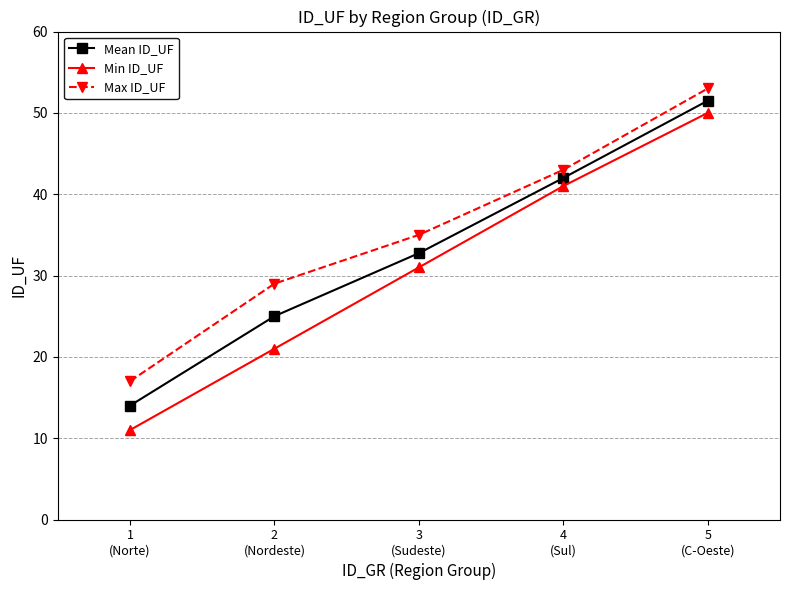

What position from the right is 5
(C-Oeste)?

1